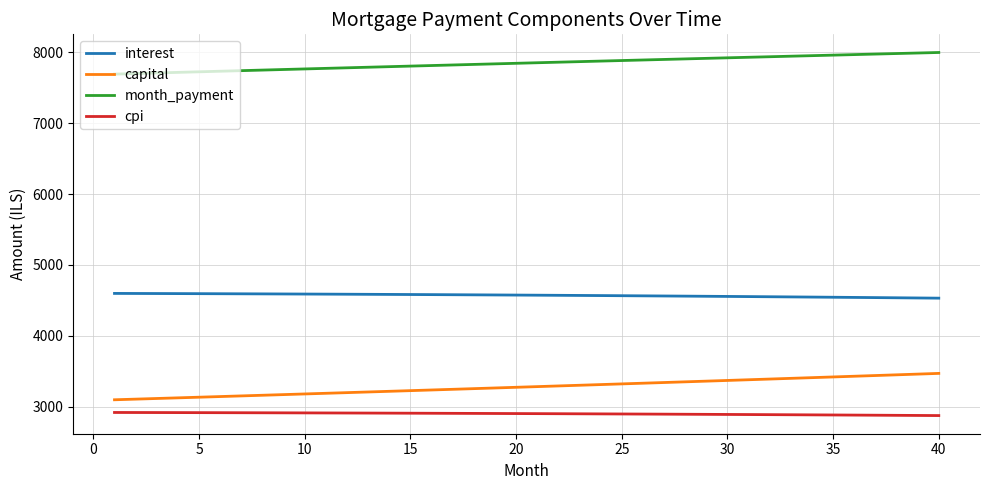

True or false: capital and month_payment cross at least once.

False